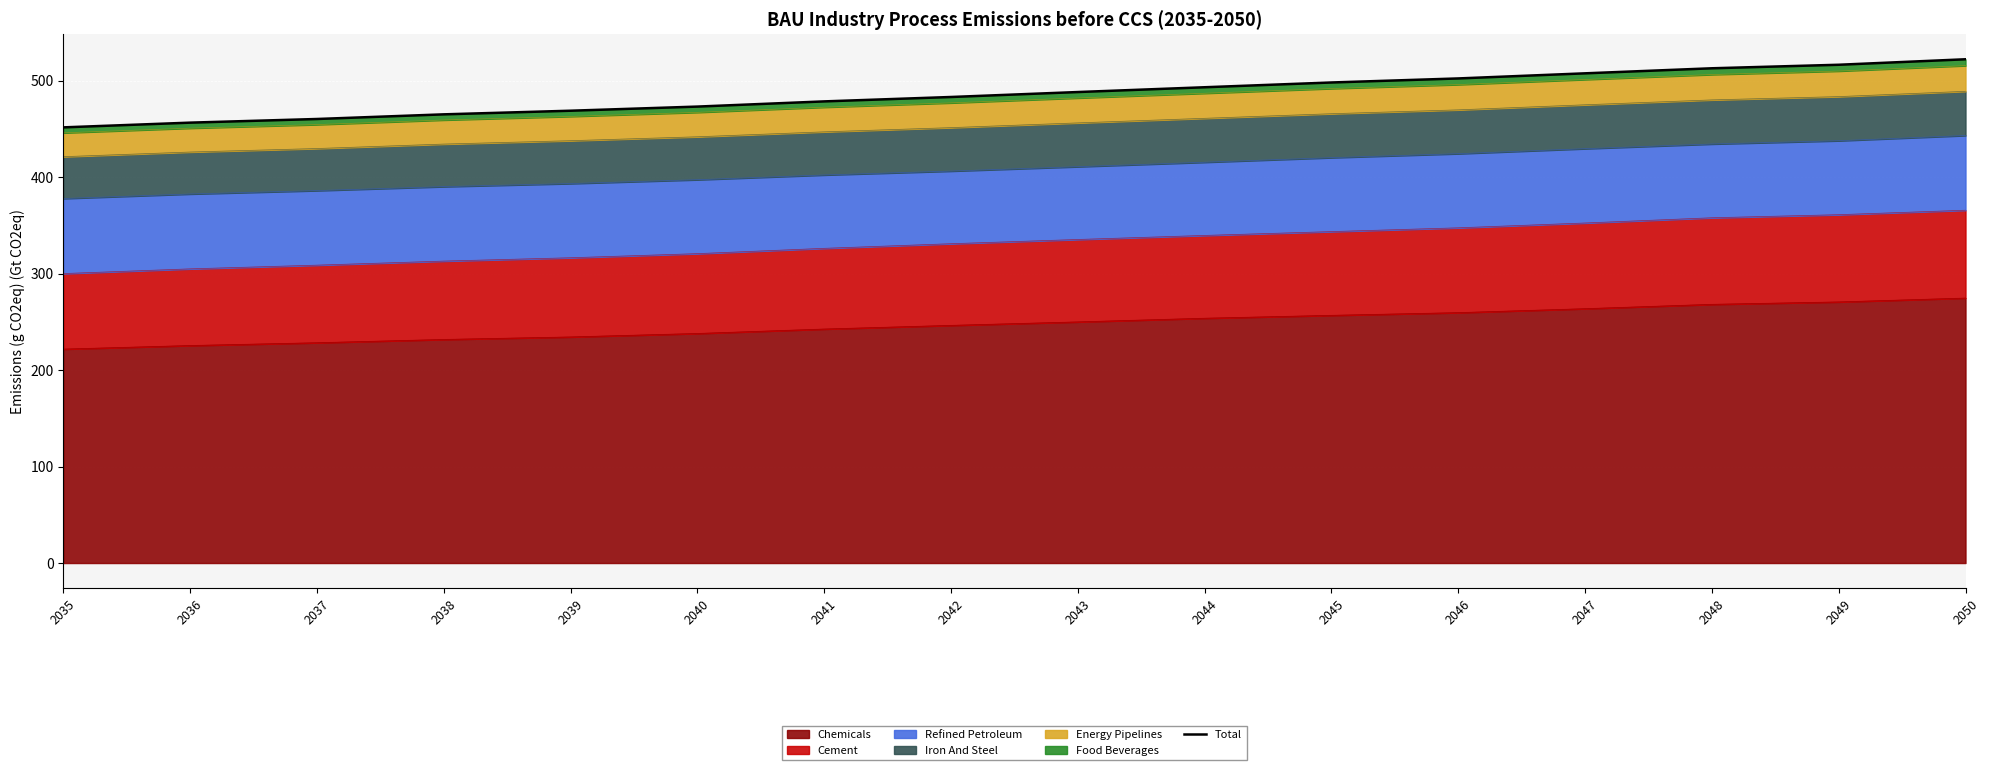

What is the greatest value displayed?

522.2